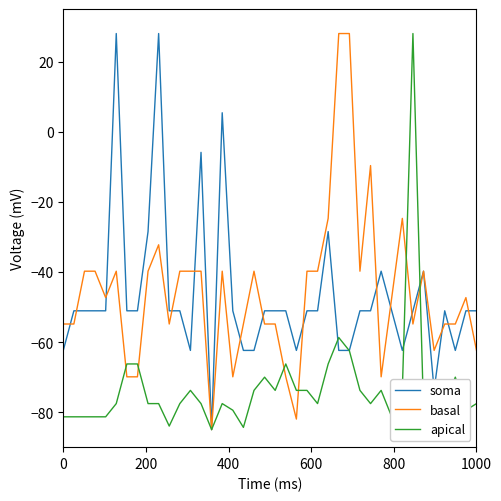

What is the greatest value displayed?

28.0